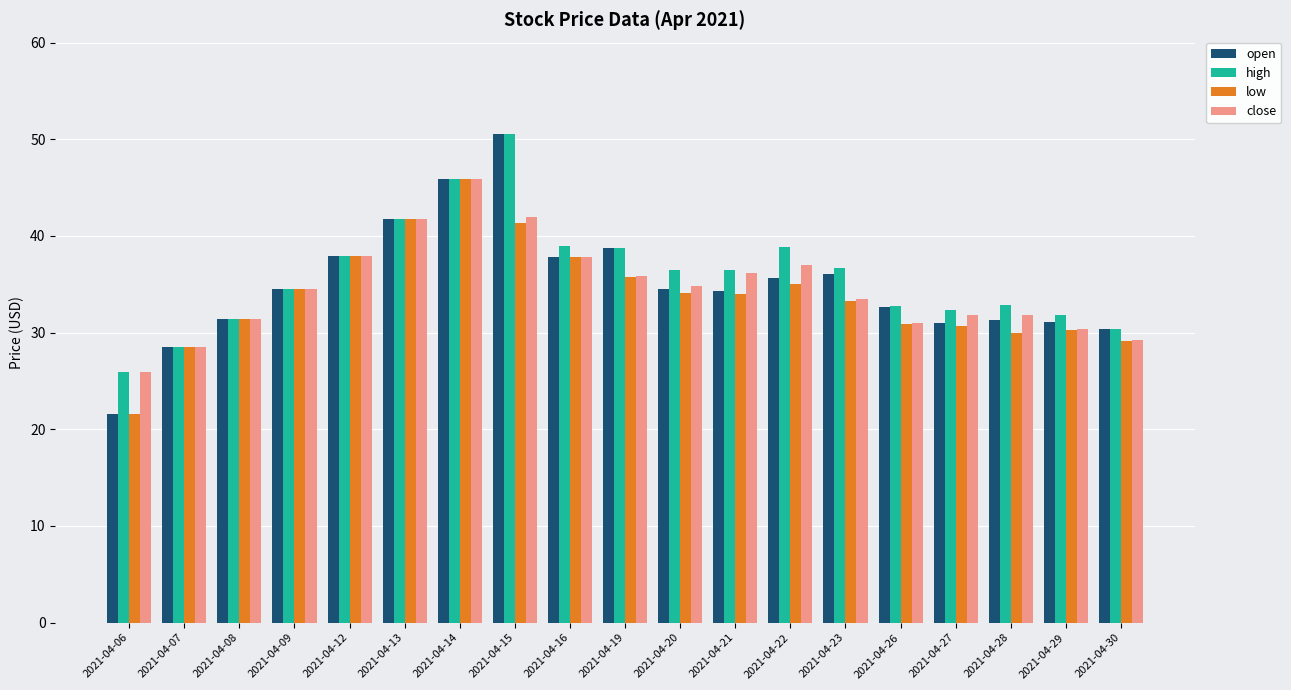

Does the chart contain any negative values?

No